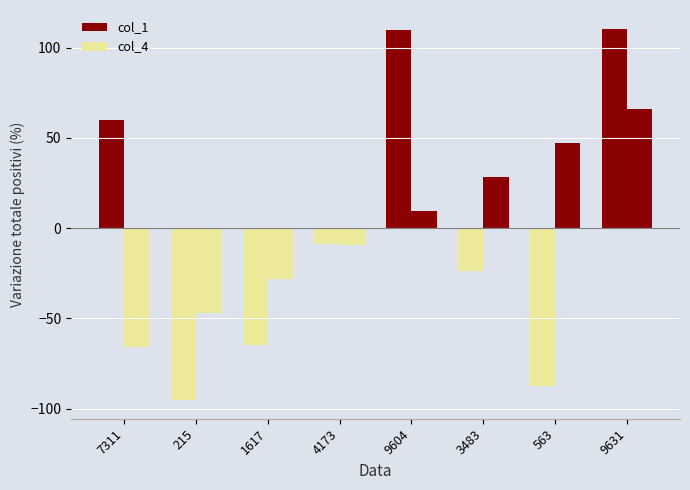

How many values in col_4 are above zero?

4